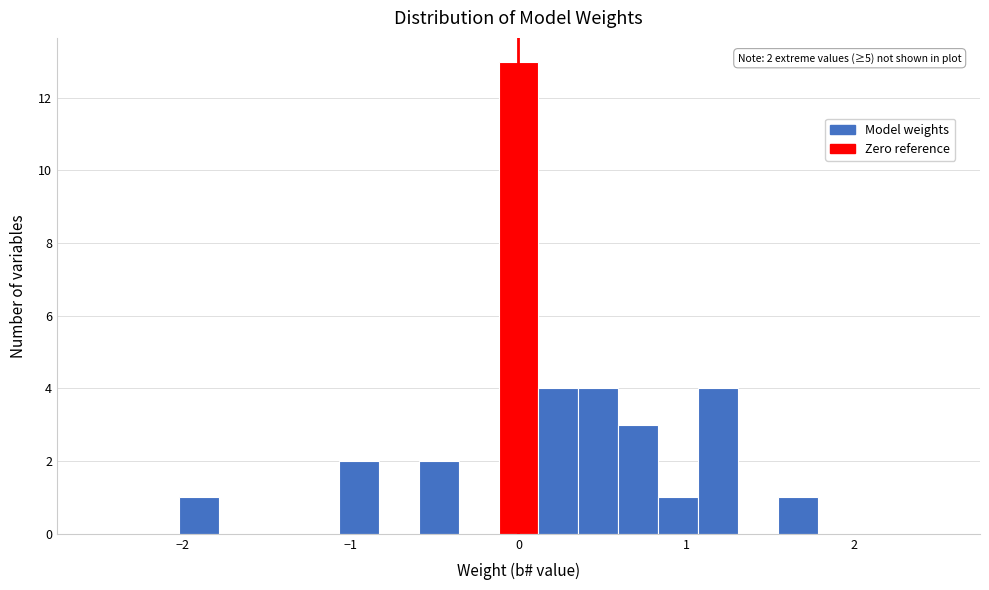

Read against the x-axis, roughly where is the centre of the tallest bar?

0.0